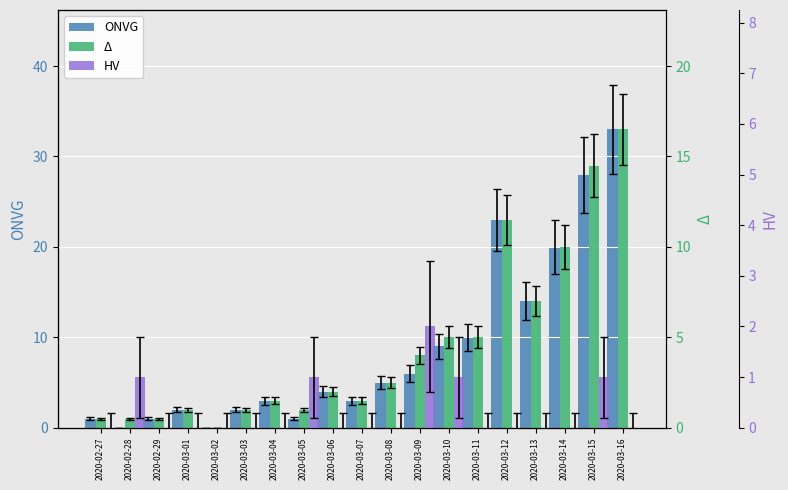

How many HV values are between 0 and 1?

18